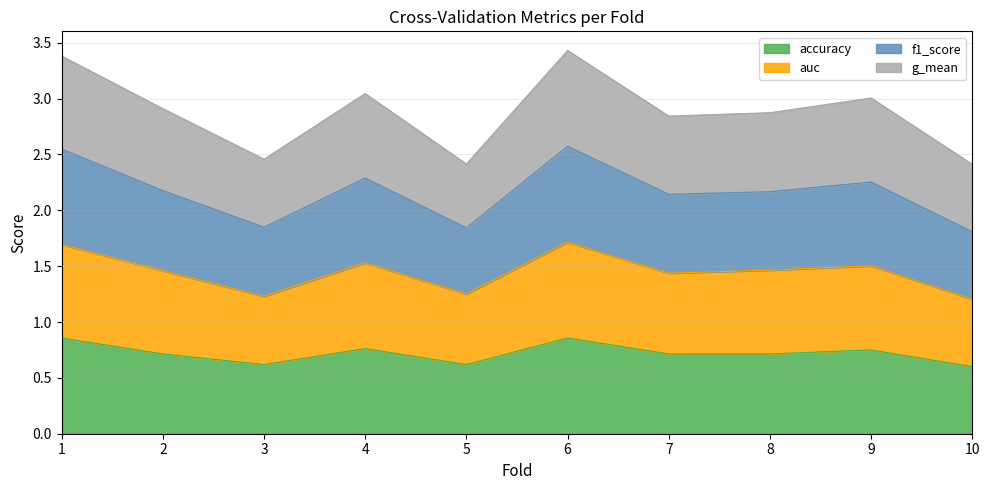

True or false: accuracy has a value of 0.7 at 8.

True